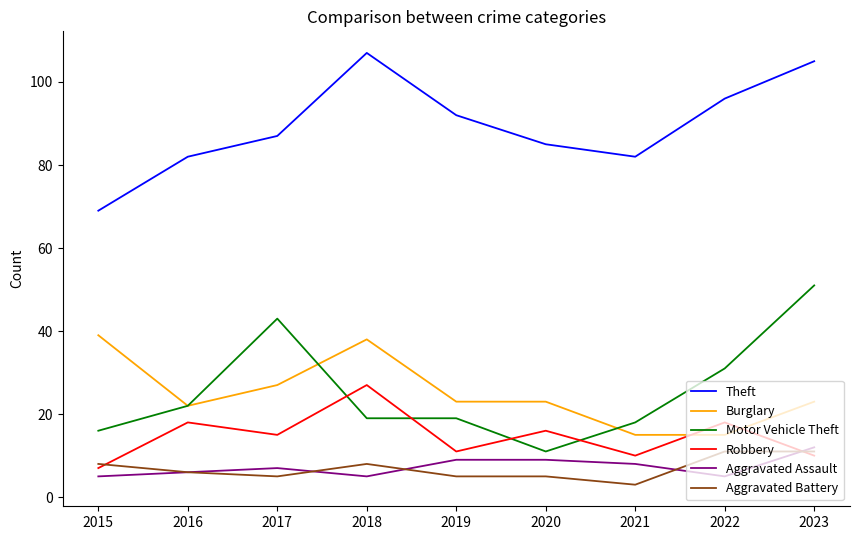

Which category has the highest value across all series?

2018